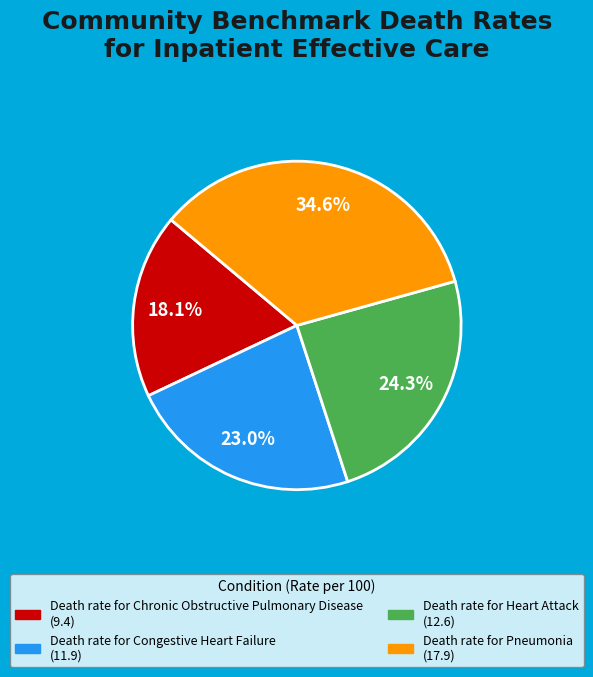

Which has a higher value, Death rate for Heart Attack or Death rate for Chronic Obstructive Pulmonary Disease?

Death rate for Heart Attack